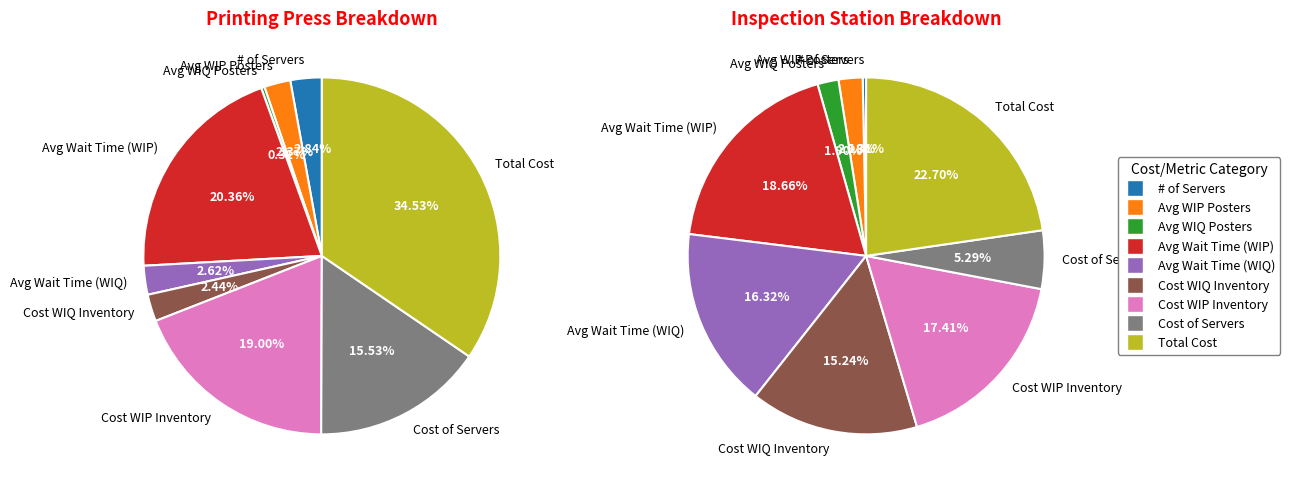

Rank the categories by value from highest to lowest.

Total Cost, Avg Wait Time (WIP), Cost WIP Inventory, Cost of Servers, # of Servers, Avg Wait Time (WIQ), Cost WIQ Inventory, Avg WIP Posters, Avg WIQ Posters